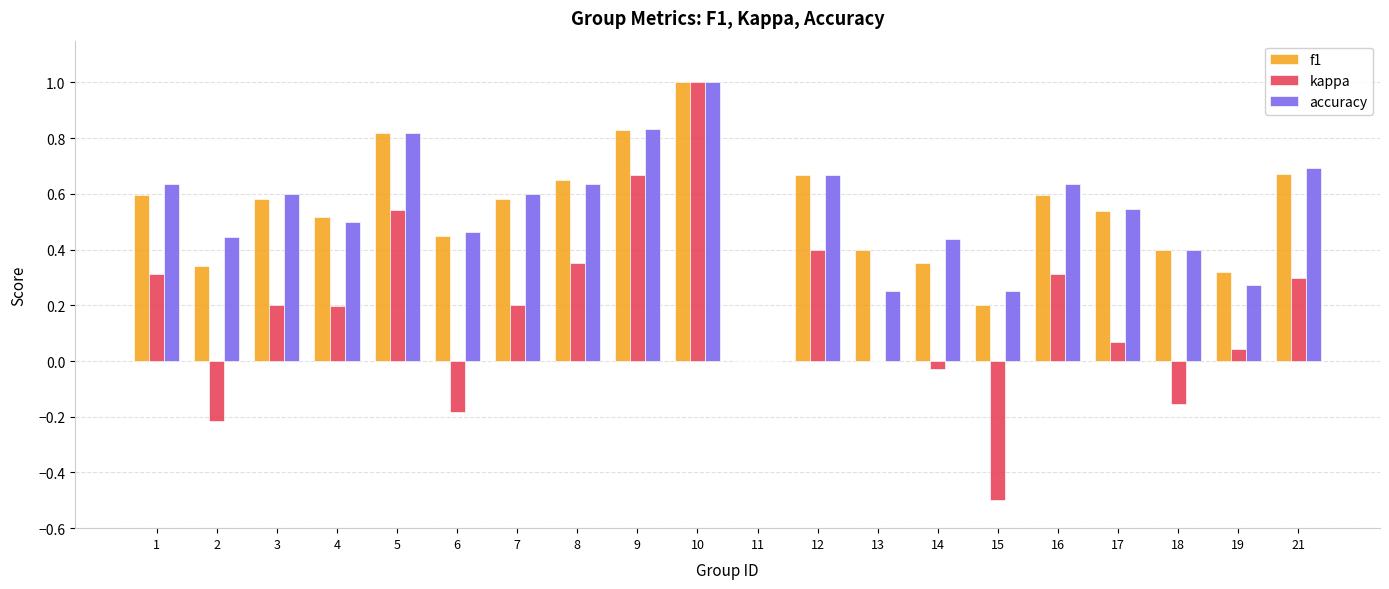

What is the sum of the f1 values at 6 and 9?

1.3